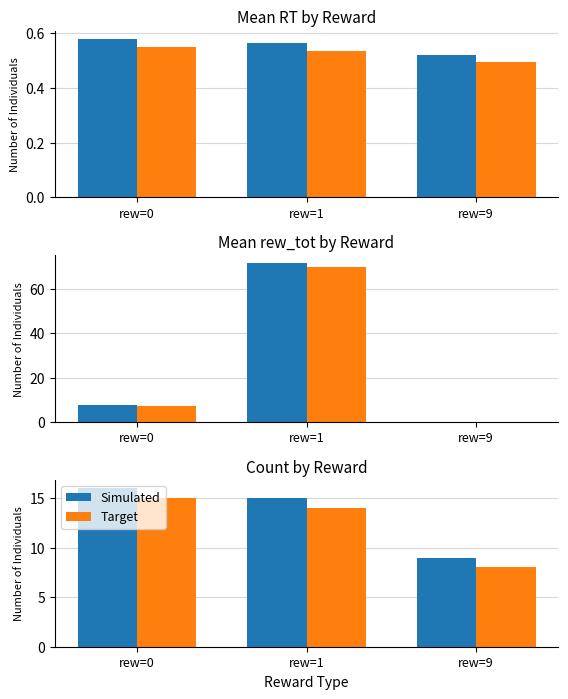

At which category is the sum across all series the highest?

rew=0